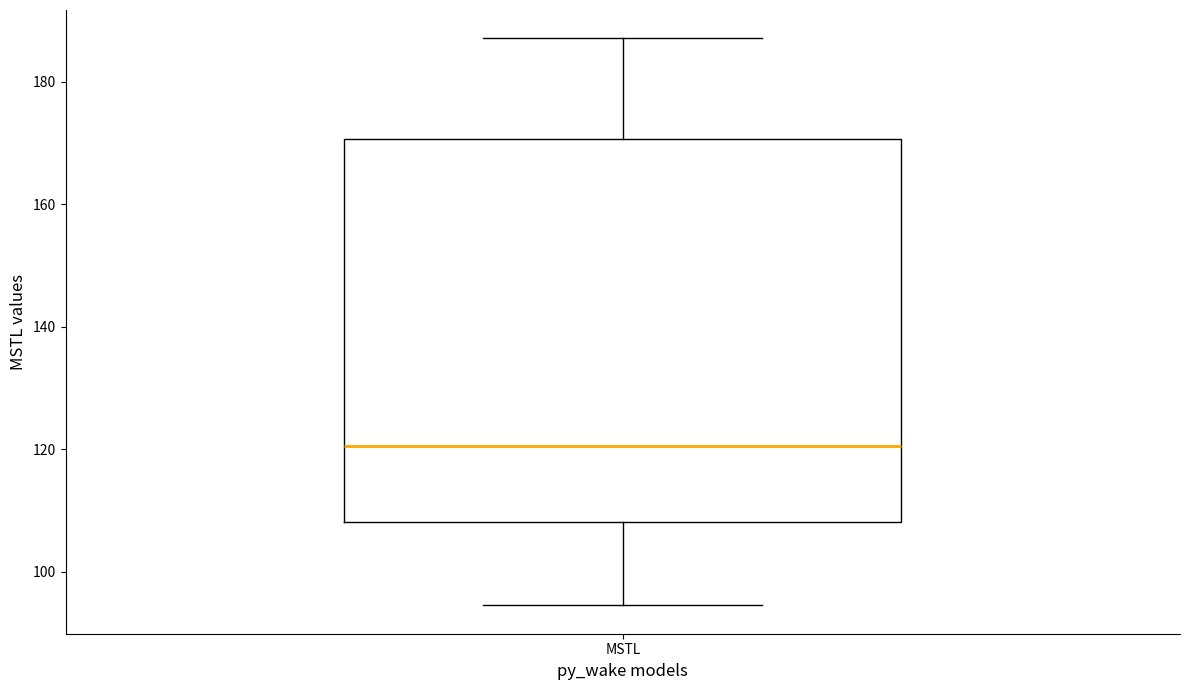

Transcribe this box plot: give where the median line is, the range the box spans, and where the two whiskers end, as read against the y-axis. The values are not printed on the chart, so give them approximately, as read against the axis.

median 120, box 108 to 170, whiskers 94 to 188